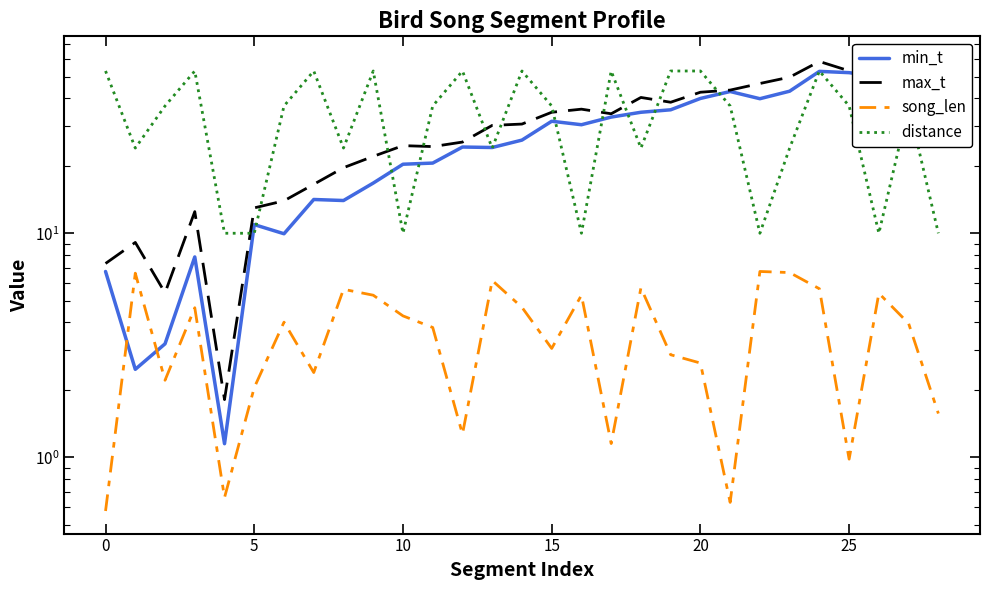

Reading right to left, list all the values displayed in this chart.

min_t: 57.2	57.0	49.9	52.1	52.8	43.1	39.9	42.9	40.0	35.6	34.7	33.0	30.5	31.6	26.1	24.1	24.3	20.6	20.3	16.8	14.0	14.2	9.9	10.9	1.1	7.8	3.2	2.5	6.8
max_t: 58.7	60.0	55.3	53.1	58.4	49.7	46.6	43.5	42.6	38.4	40.4	34.1	35.8	34.7	30.7	30.3	25.5	24.4	24.6	22.0	19.6	16.5	14.0	13.0	1.8	12.5	5.4	9.1	7.3
song_len: 1.6	4.0	5.4	1.0	5.7	6.7	6.8	0.6	2.6	2.9	5.7	1.2	5.3	3.1	4.7	6.2	1.3	3.8	4.3	5.3	5.6	2.4	4.0	2.0	0.7	4.7	2.2	6.6	0.6
distance: 10.0	37.0	10.0	37.0	53.0	24.0	10.0	37.0	53.0	53.0	24.0	53.0	10.0	37.0	53.0	24.0	53.0	37.0	10.0	53.0	24.0	53.0	37.0	10.0	10.0	53.0	37.0	24.0	53.0